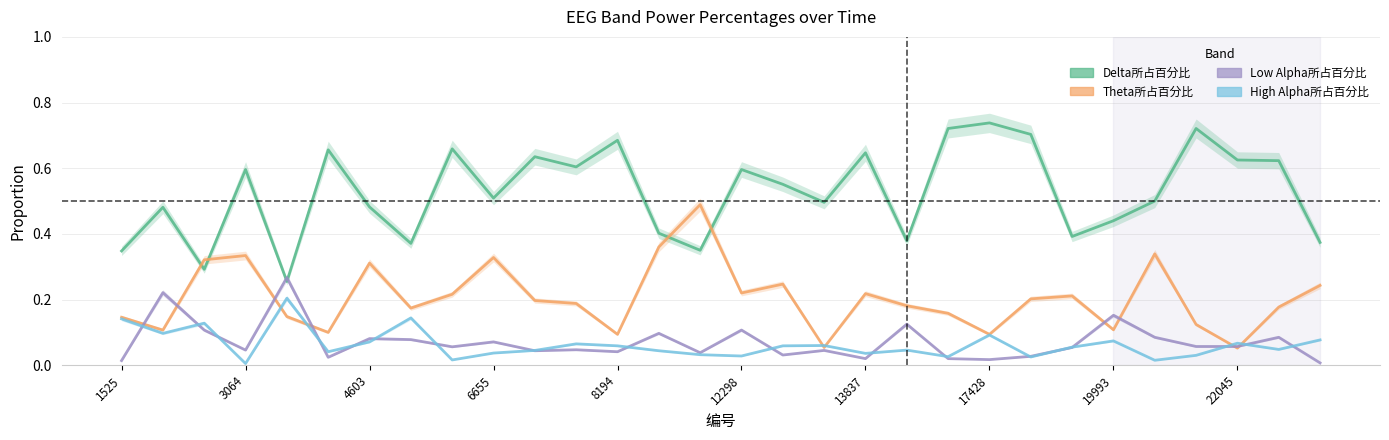

Which series has the largest total across all categories?

Delta所占百分比